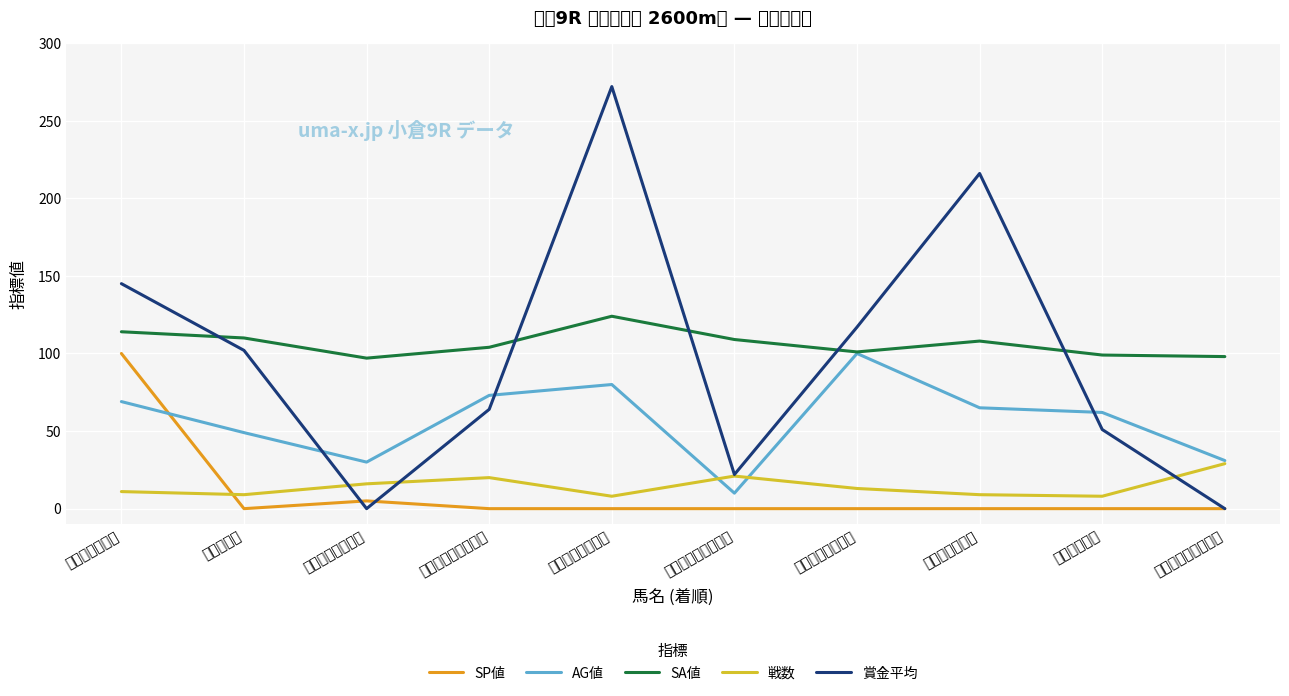

Where is the first local minimum for 戦数?

ギンノサジ